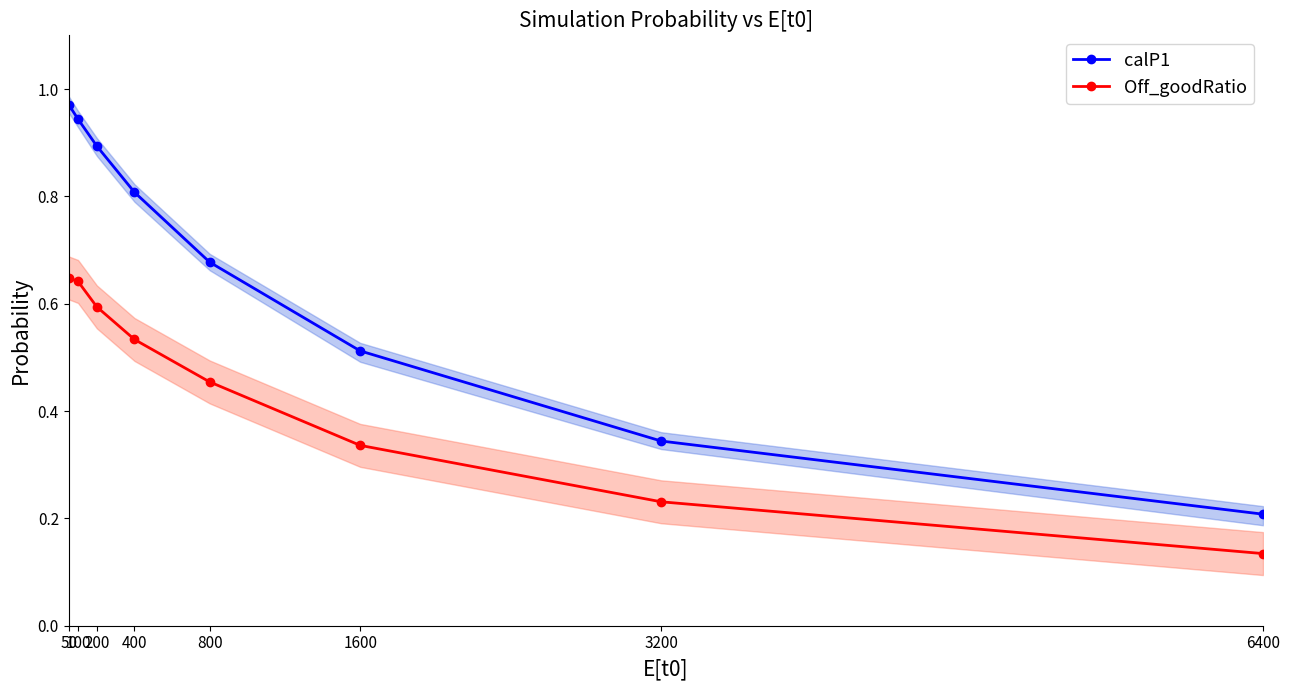

Reading left to right, list all the values displayed in this chart.

calP1: 50=1.0	100=0.9	200=0.9	400=0.8	800=0.7	1600=0.5	3200=0.3	6400=0.2
Off_goodRatio: 50=0.6	100=0.6	200=0.6	400=0.5	800=0.5	1600=0.3	3200=0.2	6400=0.1